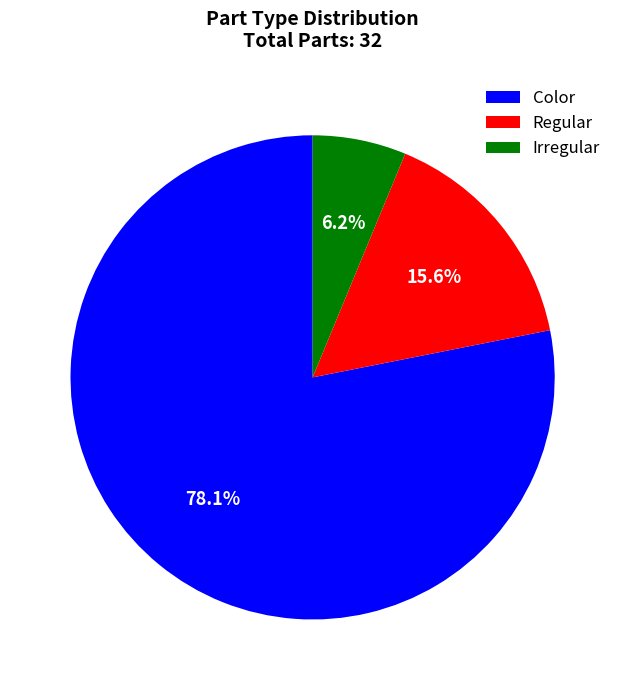

Is the sum of Regular and Irregular greater than half?

No